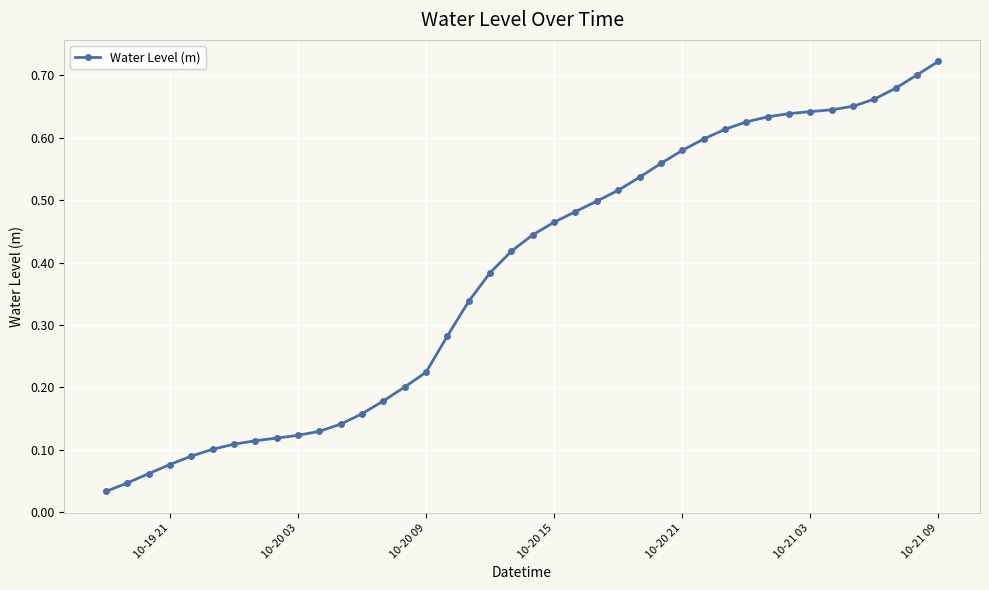

How many lines are shown in the chart?

1